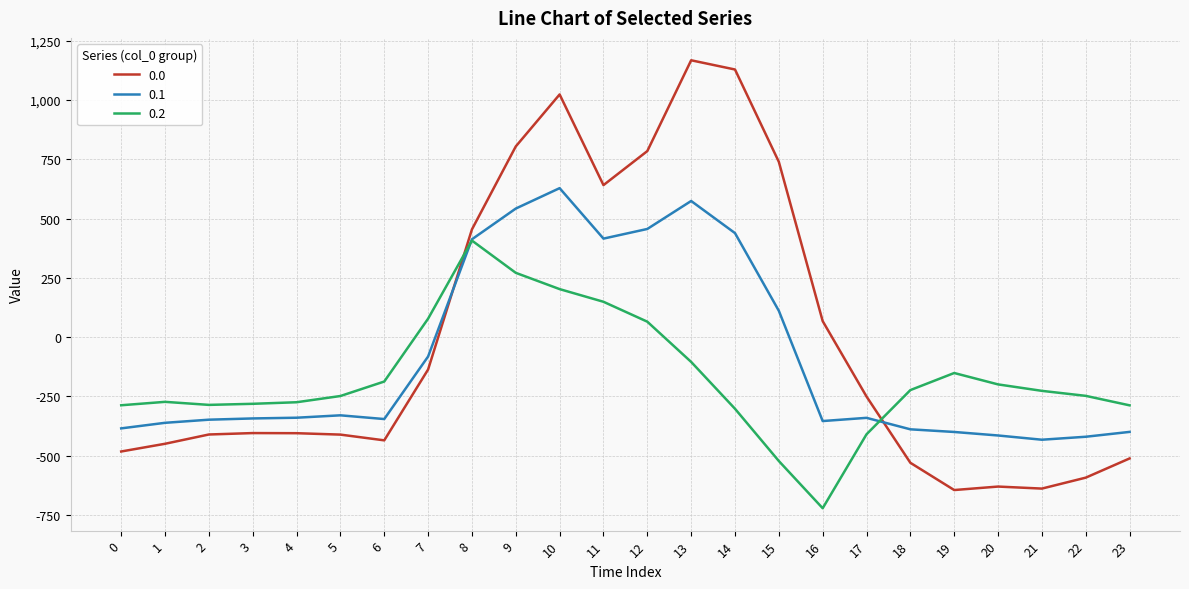

Does the chart have visible grid lines?

Yes